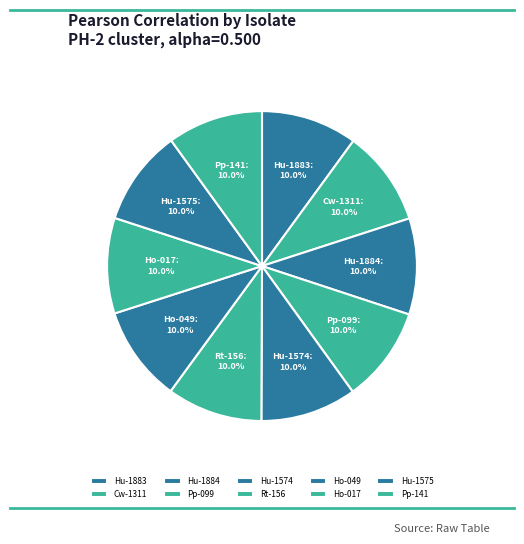

True or false: Pp-141 accounts for 16% of the total.

False